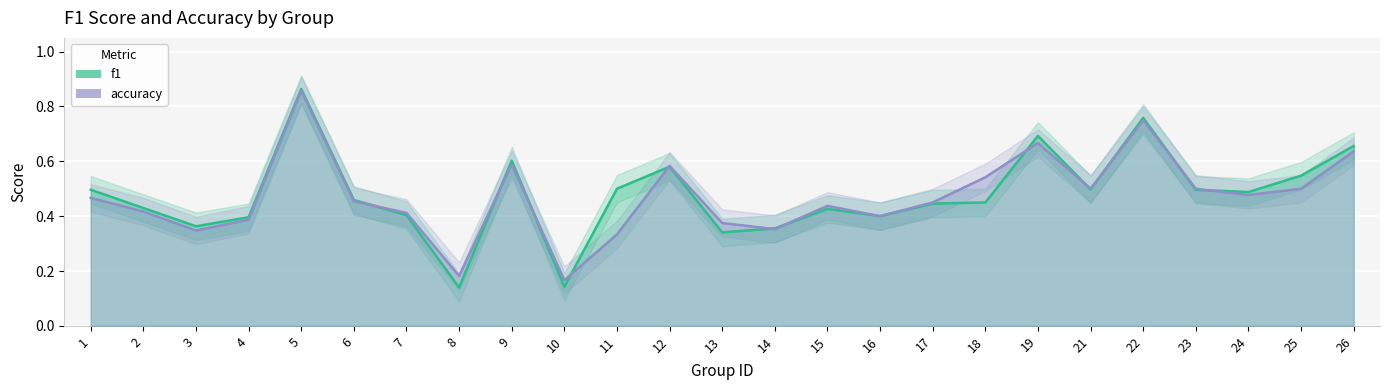

At which category does the chart reach its minimum across all series?

8